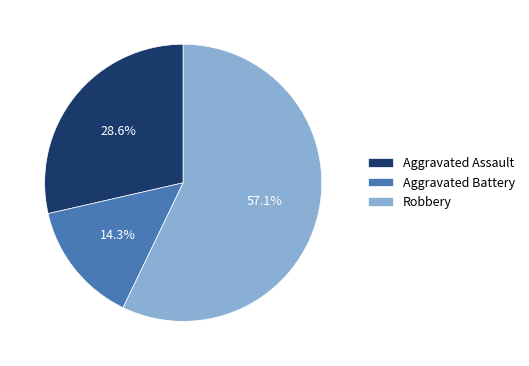

How many segments does this pie chart have?

3